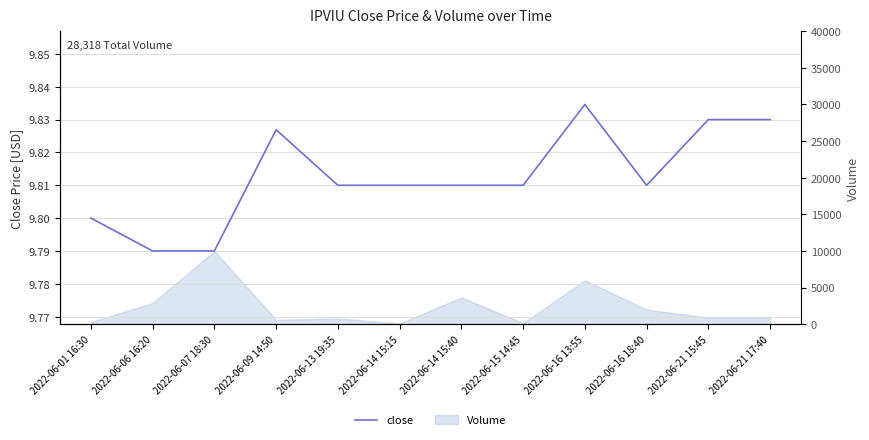

How many lines are shown in the chart?

1